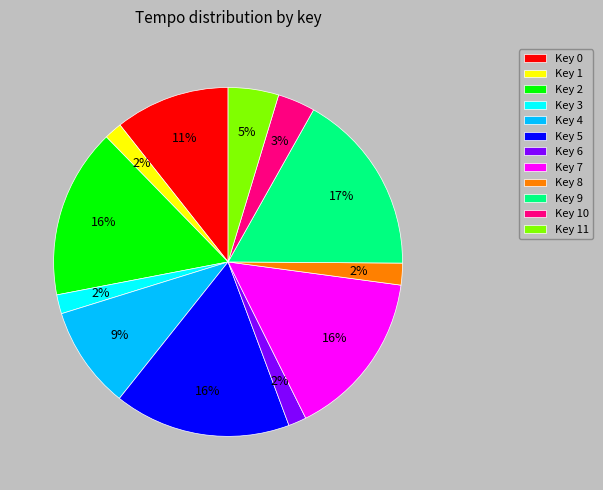

How many segments does this pie chart have?

12